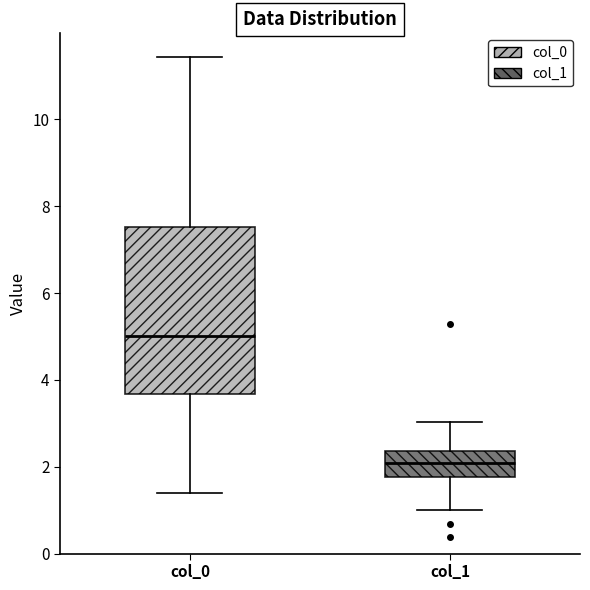

Reading left to right, read every box against the y-axis: the position of its median line, the range the box covers, and the ends of its whiskers. The values are not printed on the chart, so give them approximately, as read against the axis.

col_0: median 5.0, box 3.6 to 7.6, whiskers 1.4 to 11.4
col_1: median 2.0, box 1.8 to 2.4, whiskers 1.0 to 3.0